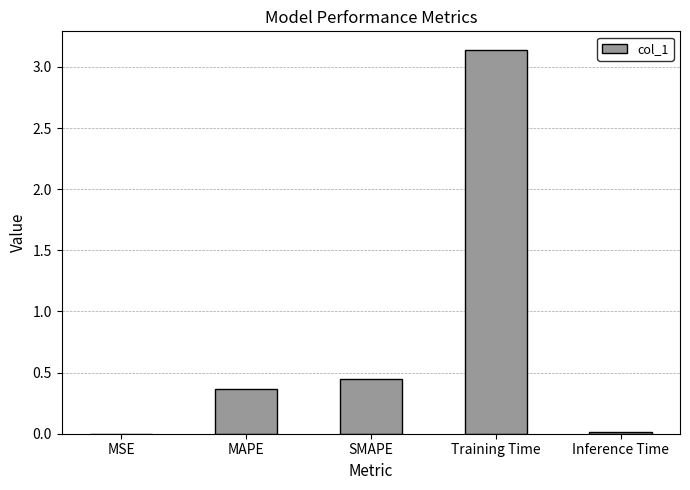

Which label corresponds to the largest value in the chart?

Training Time